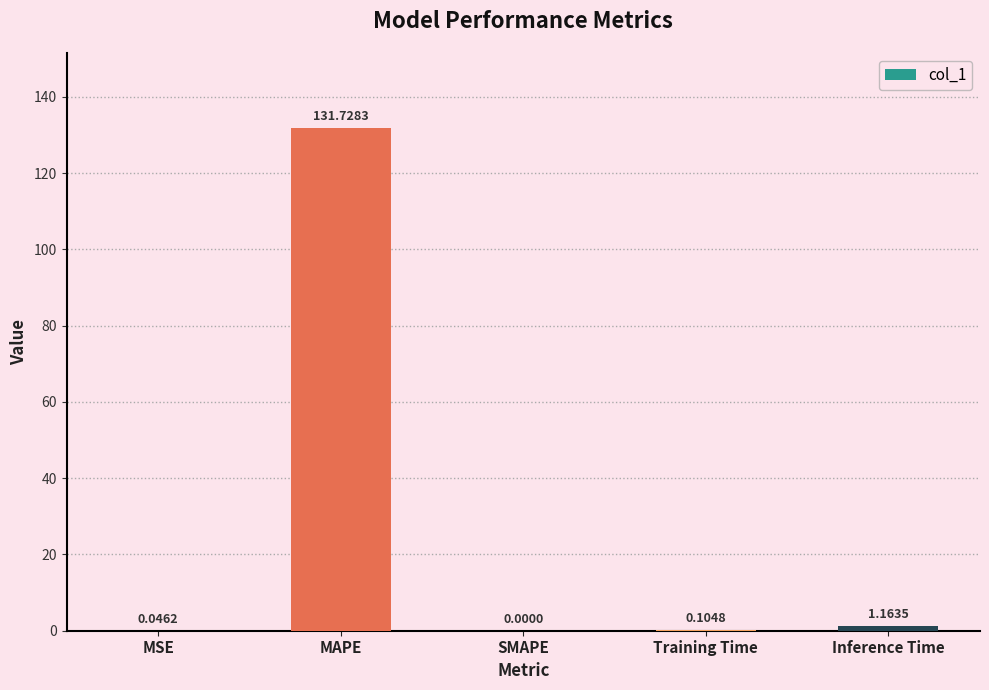

At which category does the chart reach its peak across all series?

MAPE